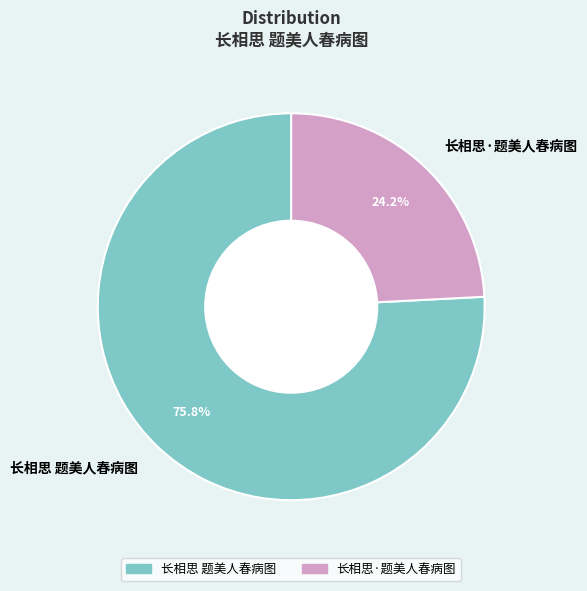

Approximately how many times larger is the value at 长相思 题美人春病图 compared to 长相思·题美人春病图?

3.1